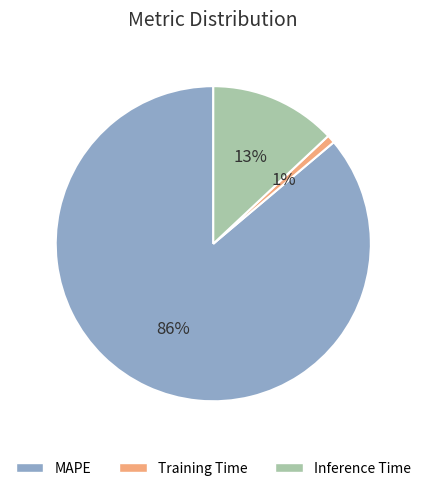

Does Inference Time represent more than half of the total?

No